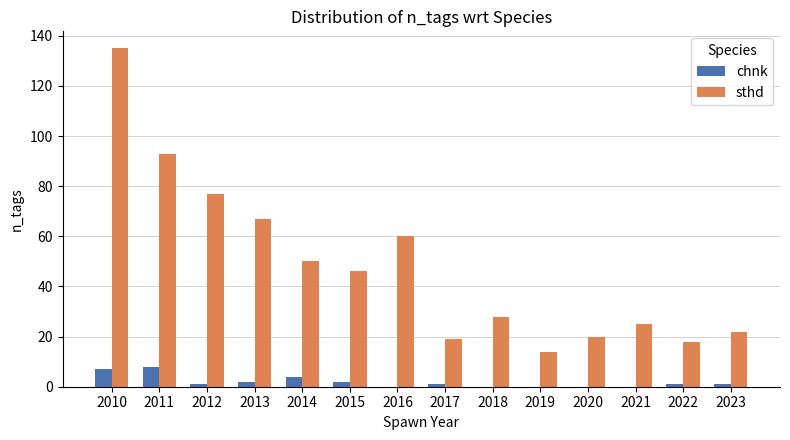

Which label corresponds to the largest value in the chart?

2010